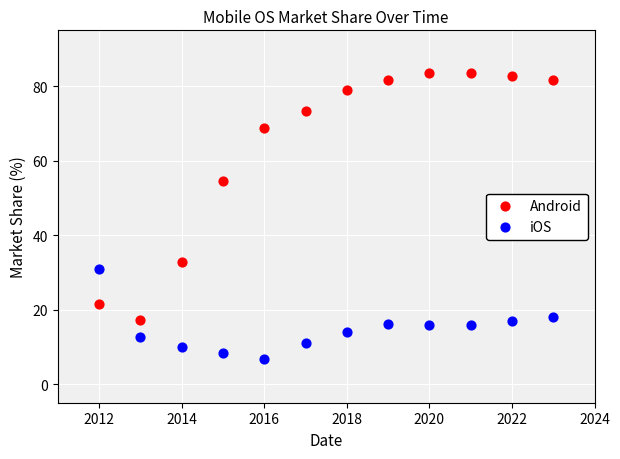

What are all the series names shown in the legend?

Android, iOS